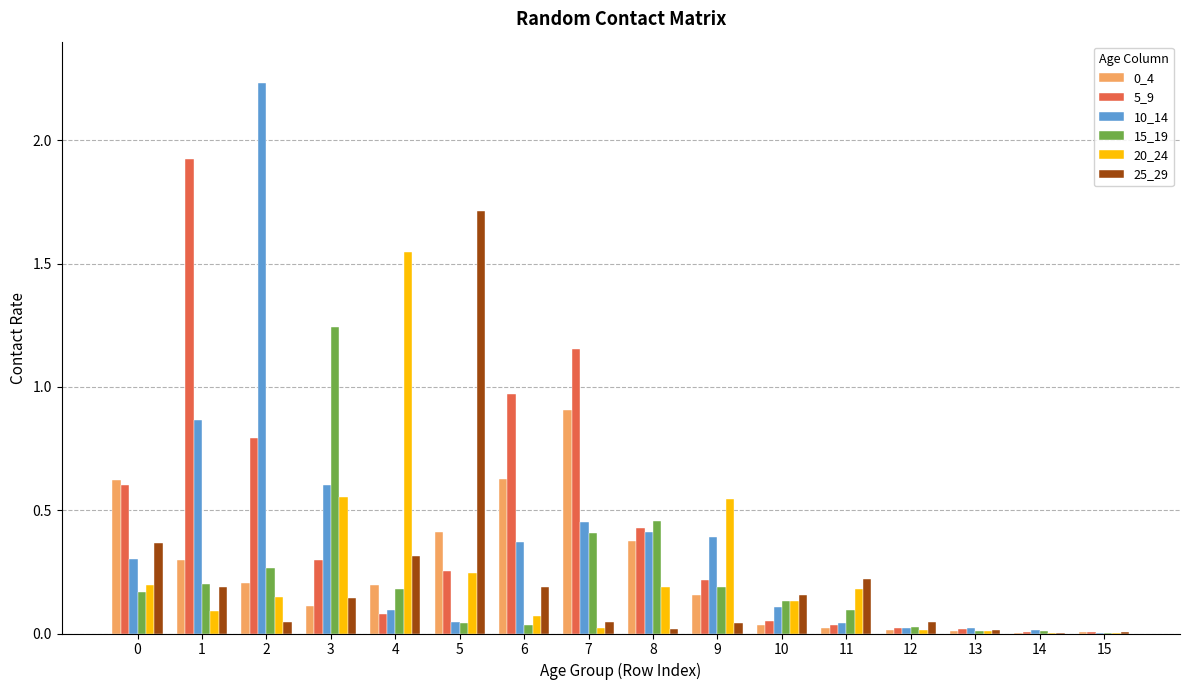

The value of 0_4 at 8 is 0.4. True or false?

True